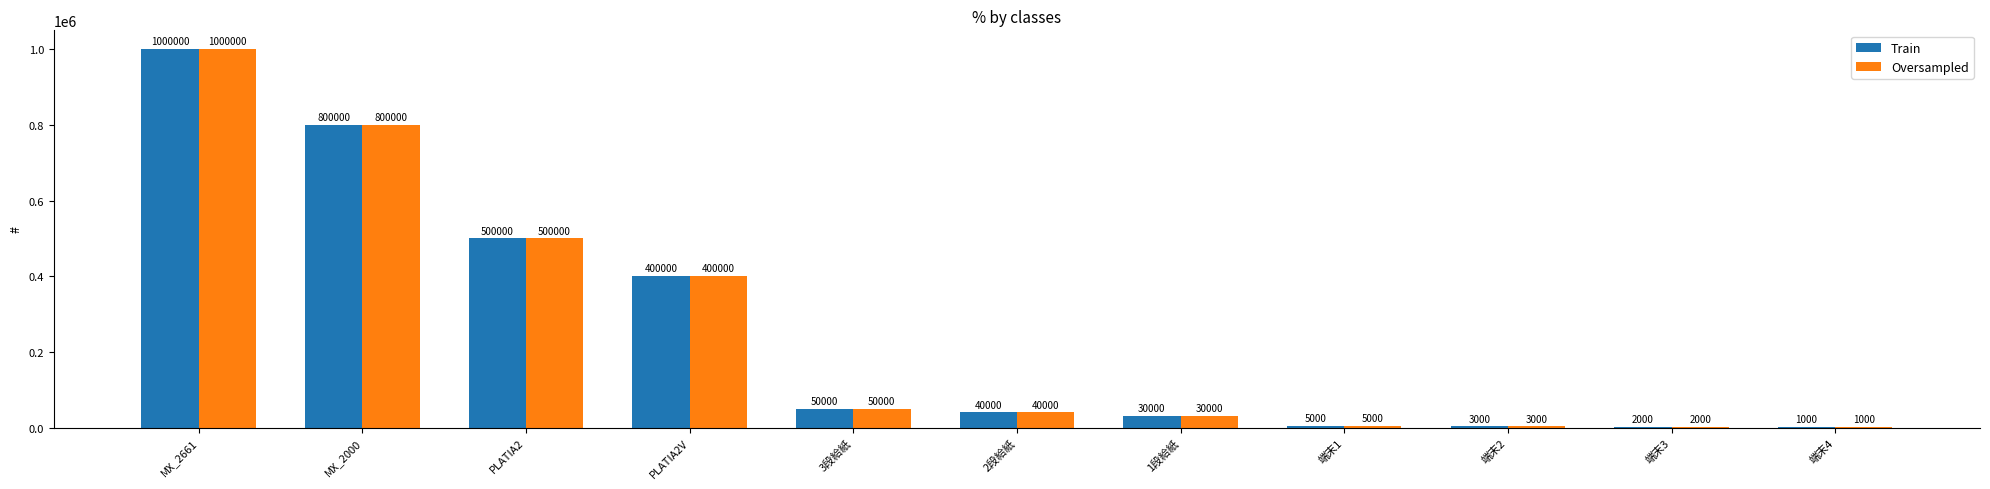

What is the maximum value for Train?

1000000